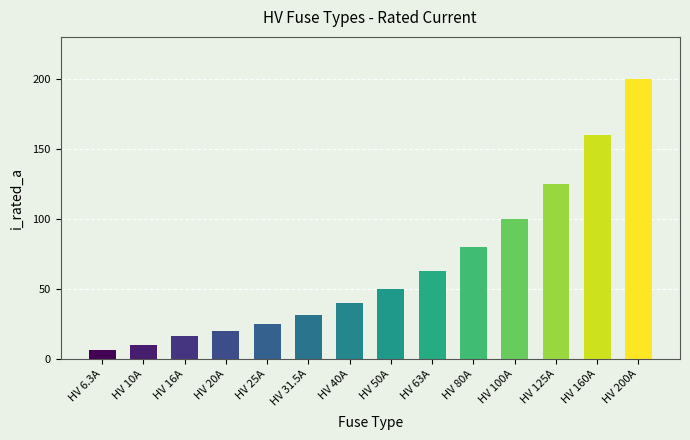

Reading left to right, transcribe all the data shown in this chart.

HV 6.3A=6.3	HV 10A=10.0	HV 16A=16.0	HV 20A=20.0	HV 25A=25.0	HV 31.5A=31.5	HV 40A=40.0	HV 50A=50.0	HV 63A=63.0	HV 80A=80.0	HV 100A=100.0	HV 125A=125.0	HV 160A=160.0	HV 200A=200.0